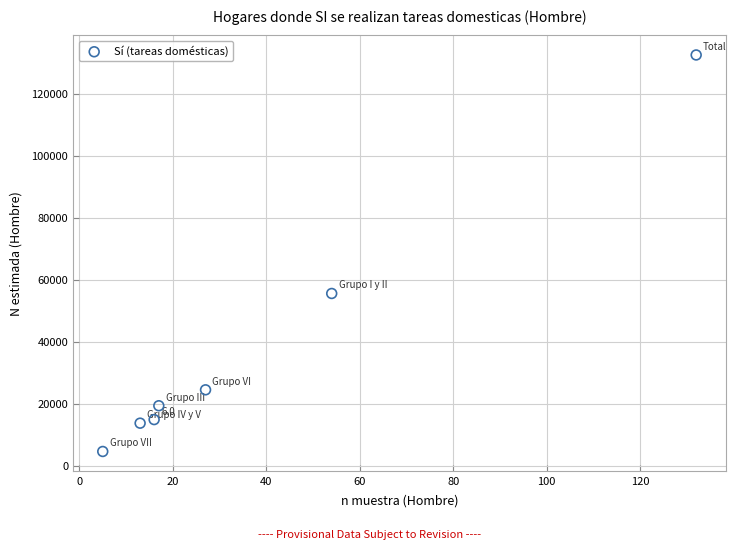

What is the average Y value?

37839